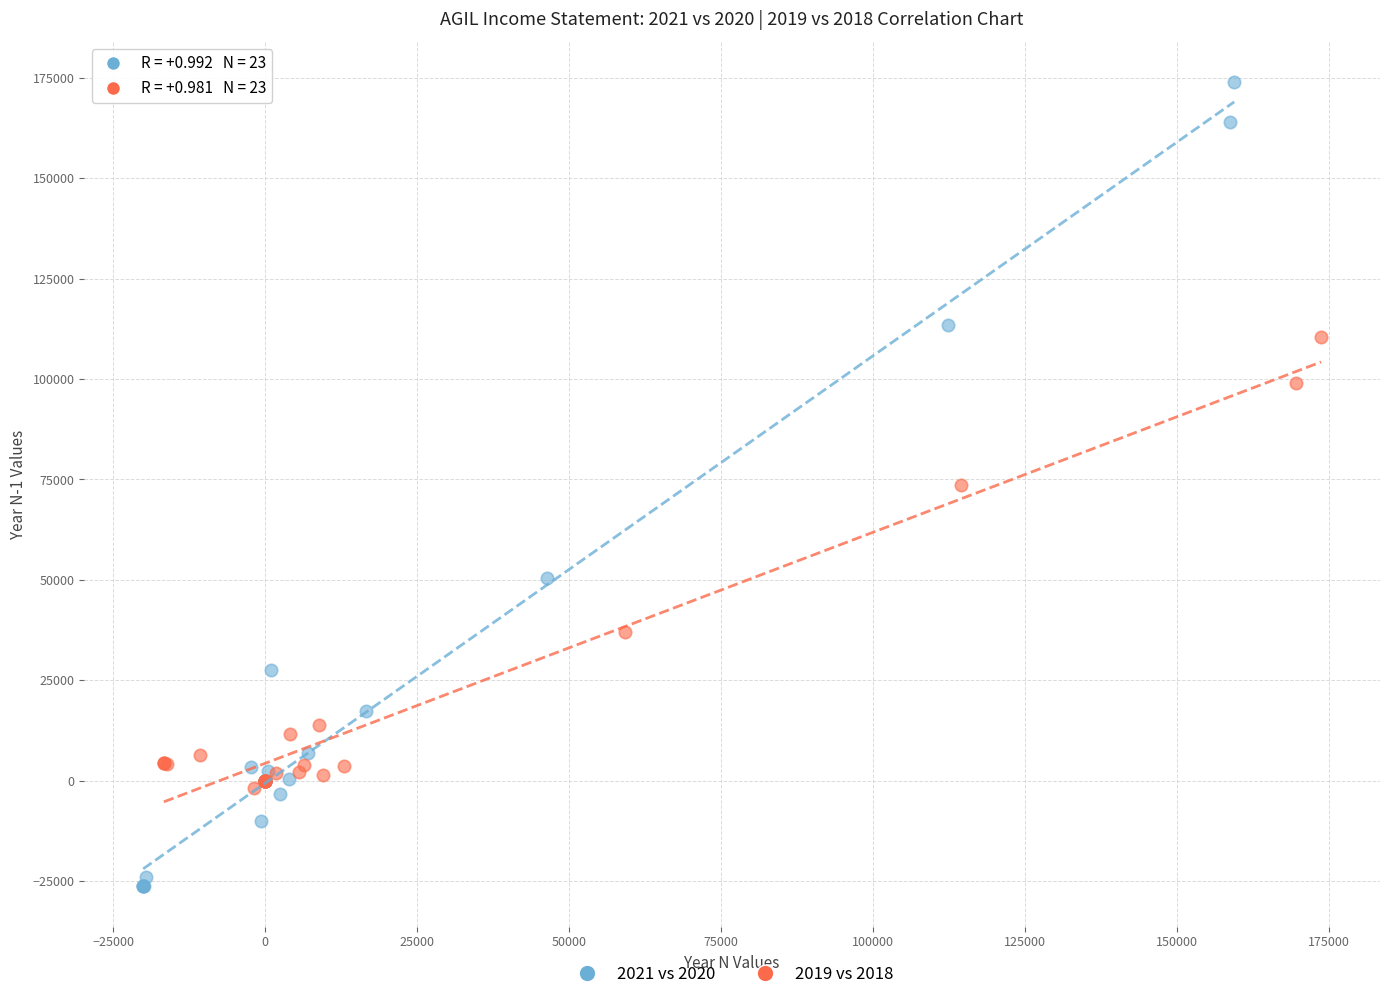

Which series has the largest Y range (max minus min)?

2021 vs 2020